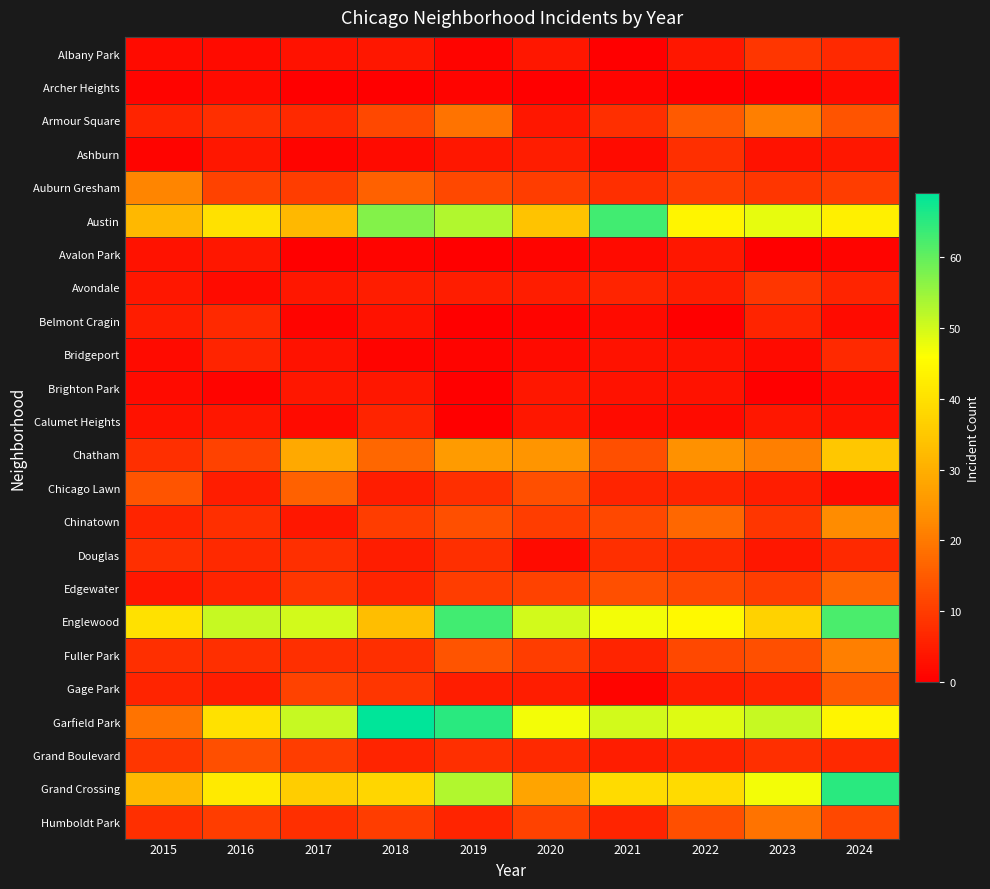

Rank the series at 2015 from lowest to highest value.

Archer Heights, Ashburn, Albany Park, Bridgeport, Brighton Park, Avalon Park, Calumet Heights, Avondale, Edgewater, Belmont Cragin, Armour Square, Chinatown, Gage Park, Chatham, Douglas, Fuller Park, Humboldt Park, Grand Boulevard, Chicago Lawn, Garfield Park, Auburn Gresham, Austin, Grand Crossing, Englewood